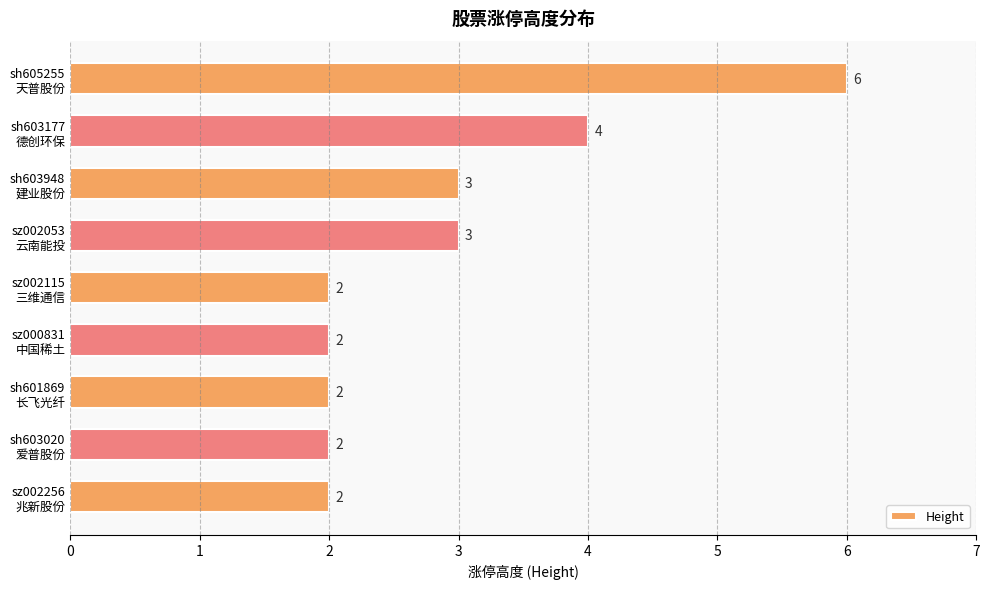

What is the value of the 7th bar from the top?

2